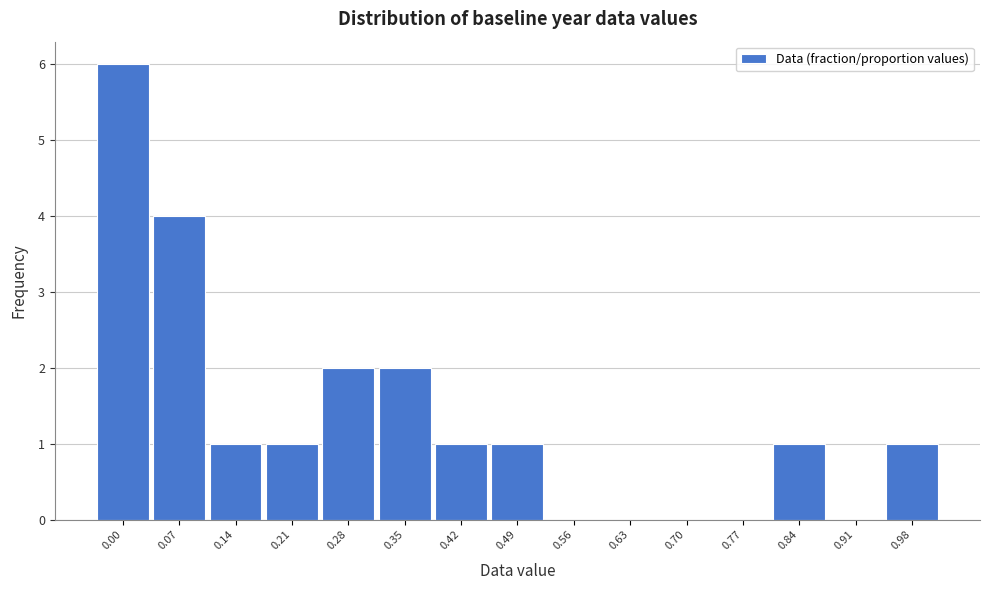

Reading left to right, what are all the values shown in this chart?

0.00=6	0.07=4	0.14=1	0.21=1	0.28=2	0.35=2	0.42=1	0.49=1	0.56=0	0.63=0	0.70=0	0.77=0	0.84=1	0.91=0	0.98=1